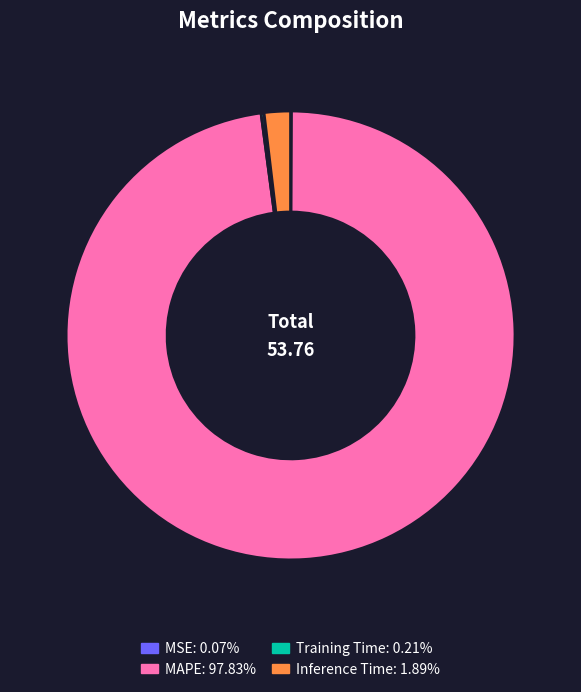

What is the largest slice in the pie chart?

MAPE